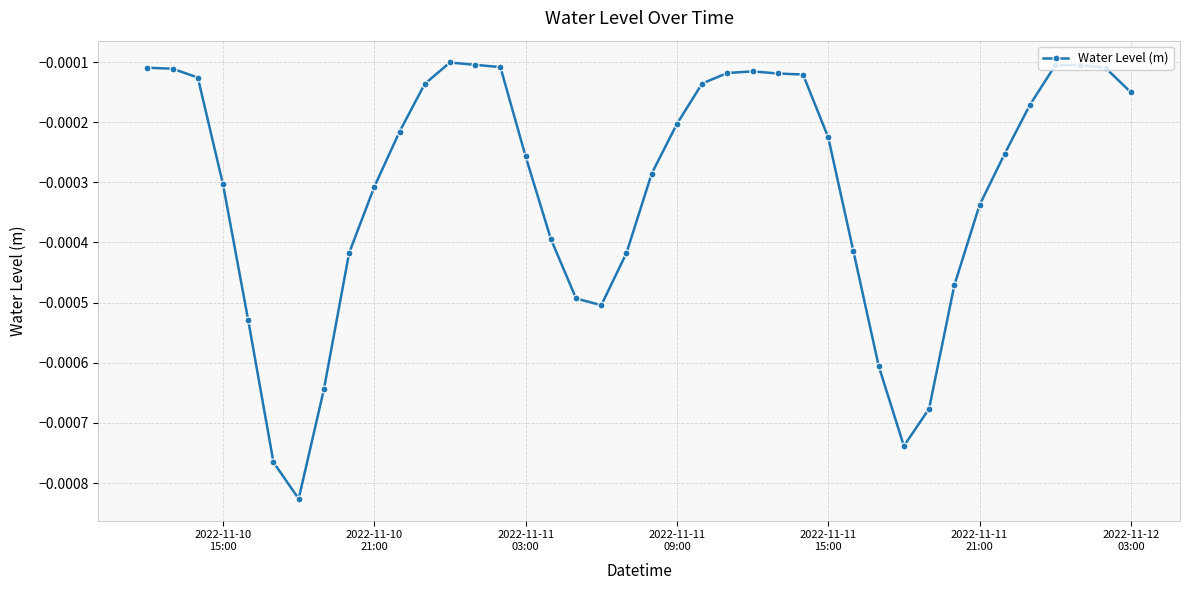

True or false: the data has more than 1 interior local peaks.

True